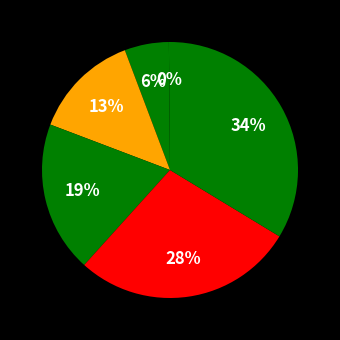

How many slices are in this pie chart?

6